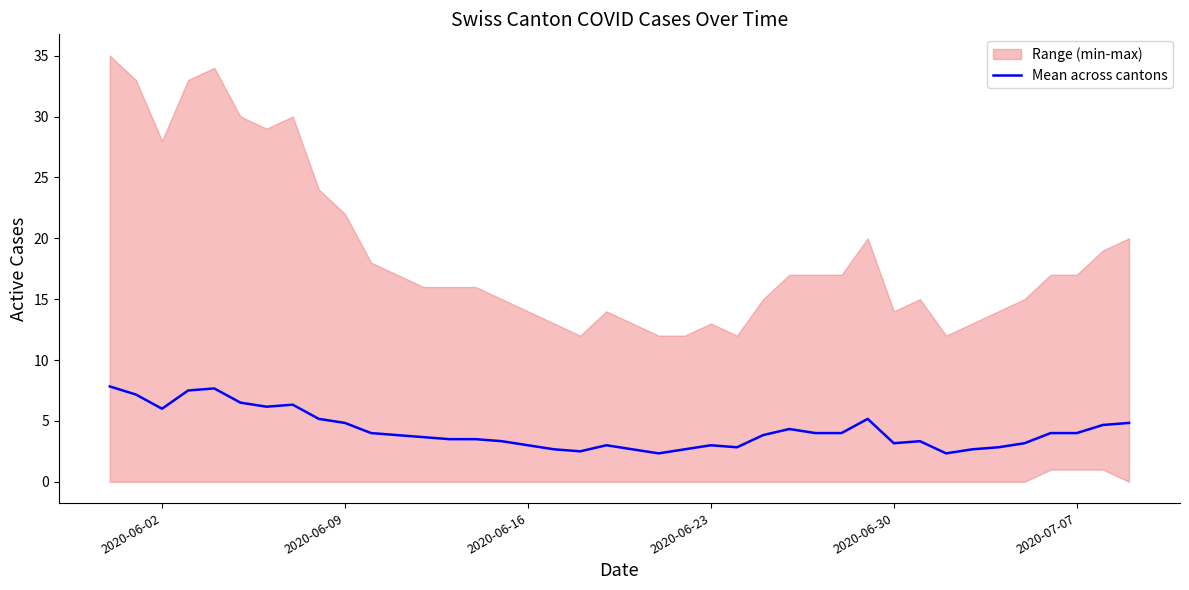

True or false: the data has more than 2 interior local peaks.

True